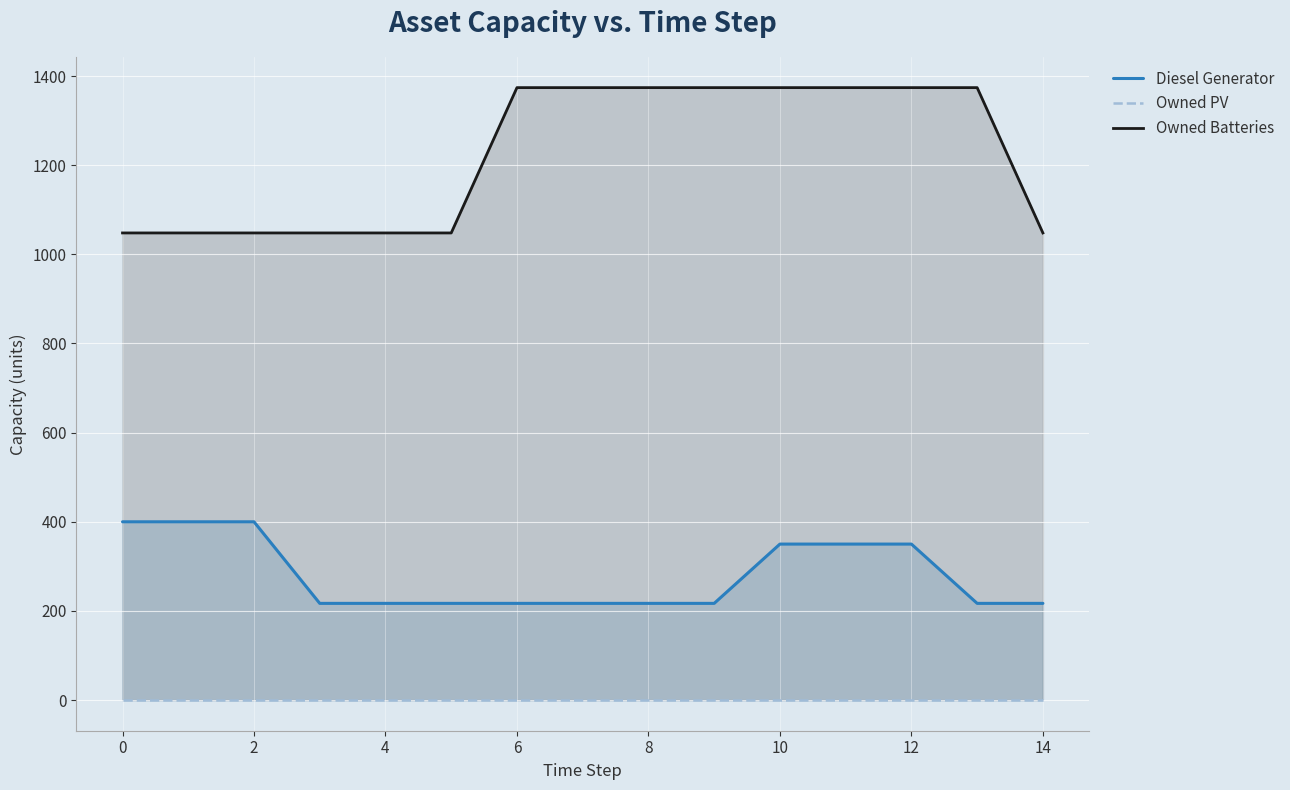

True or false: Owned PV and Diesel Generator cross at least once.

False